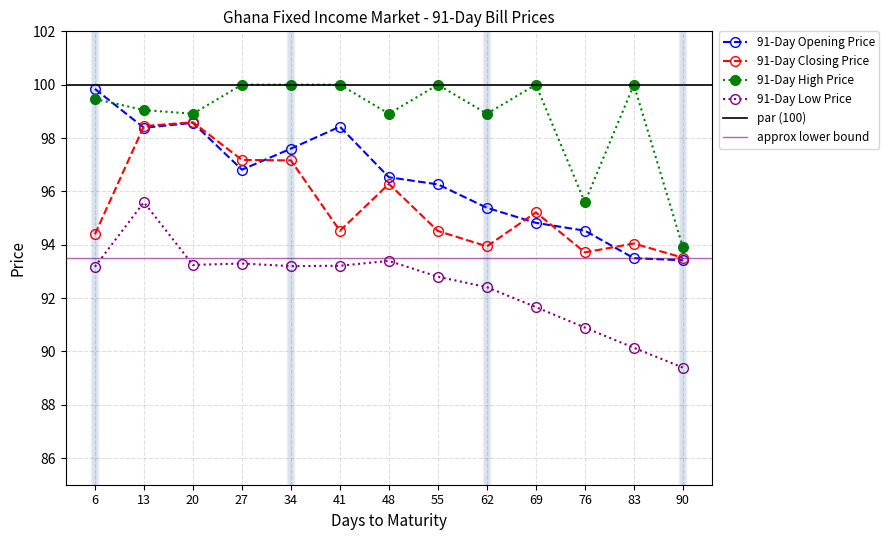

Which has a higher value, 90 or 76?

76